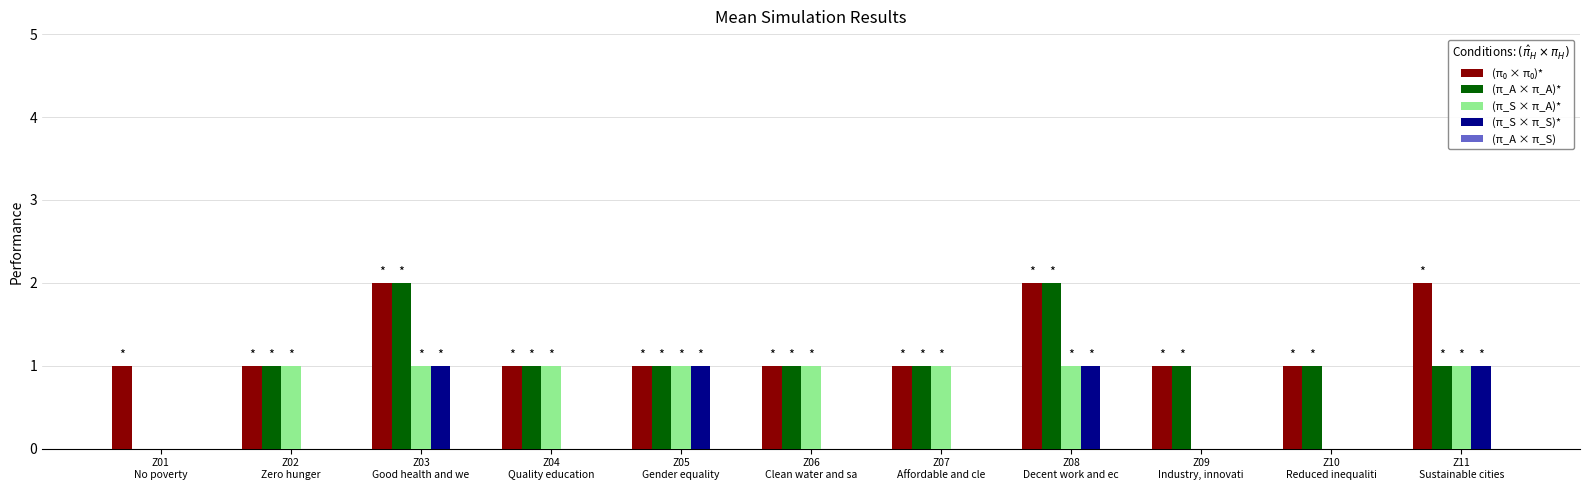

What position from the left is Z04
Quality education?

4